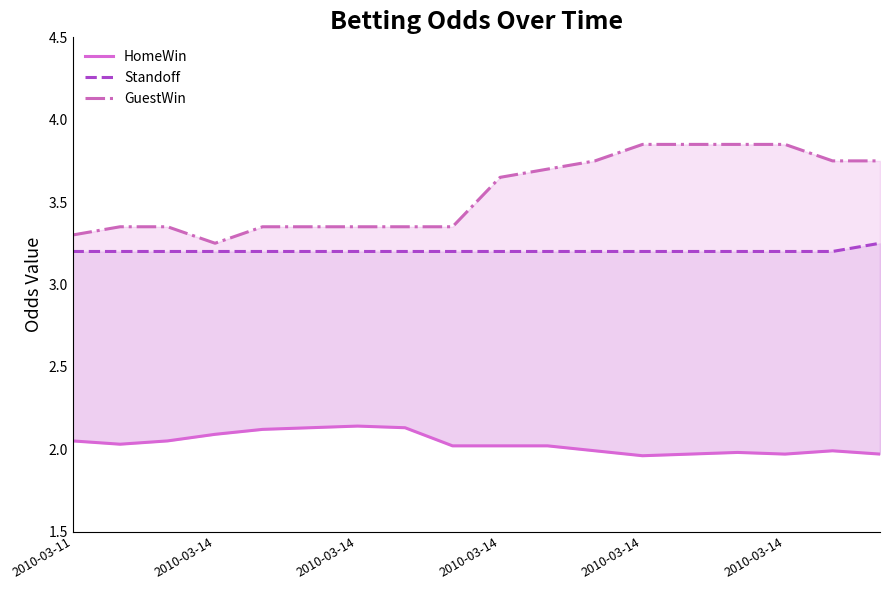

What are all the series names shown in the legend?

HomeWin, Standoff, GuestWin